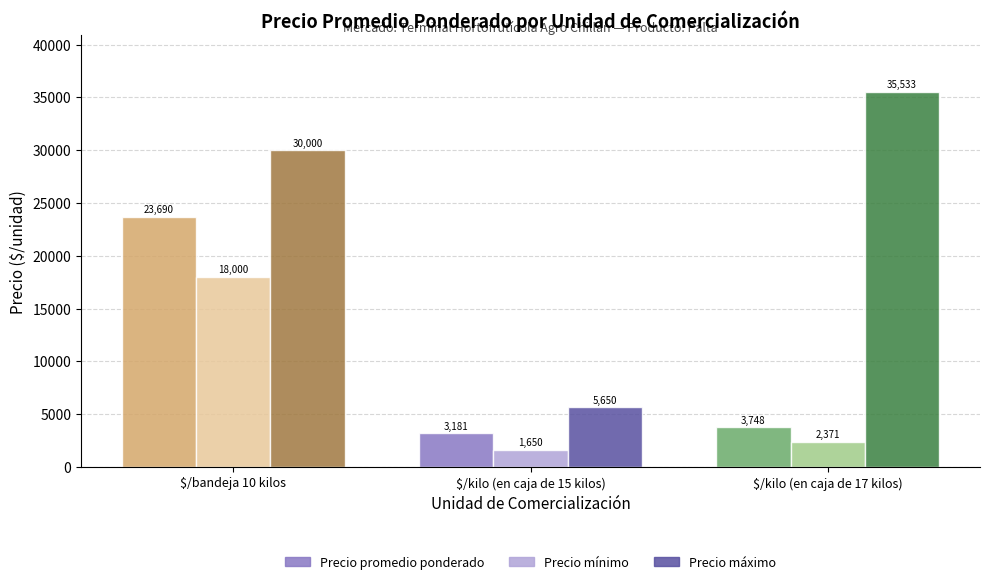

At which category is the sum across all series the highest?

$/bandeja 10 kilos